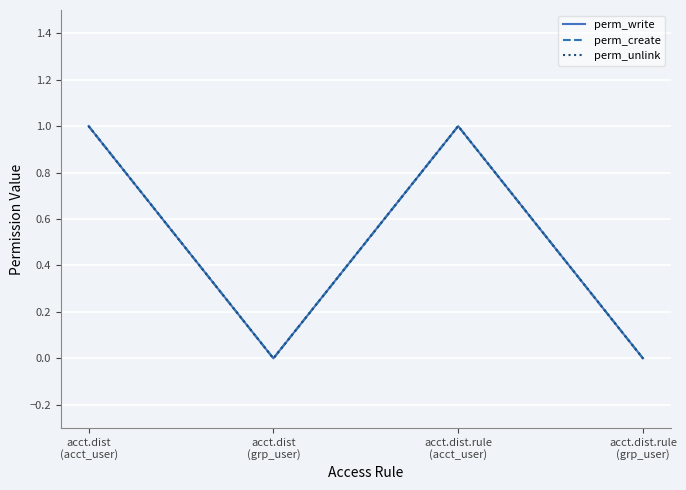

True or false: perm_unlink has more than 2 points higher than both neighbors.

False